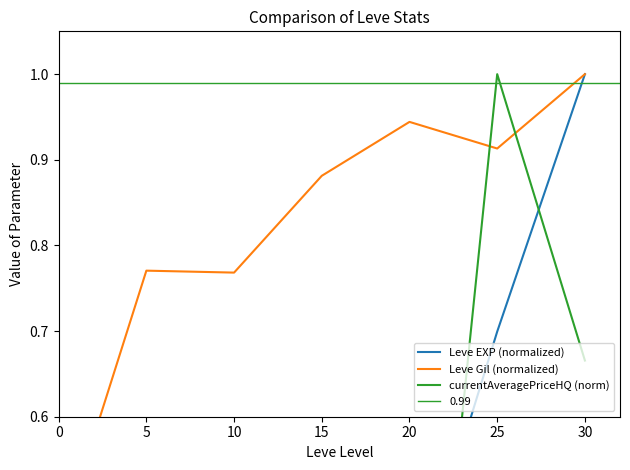

Reading left to right, extract all data points from this chart.

Leve EXP (normalized): 0.0	0.0	0.1	0.3	0.4	0.7	1.0
Leve Gil (normalized): 0.5	0.8	0.8	0.9	0.9	0.9	1.0
currentAveragePriceHQ (norm): 0.0	0.2	0.0	0.0	0.0	1.0	0.7